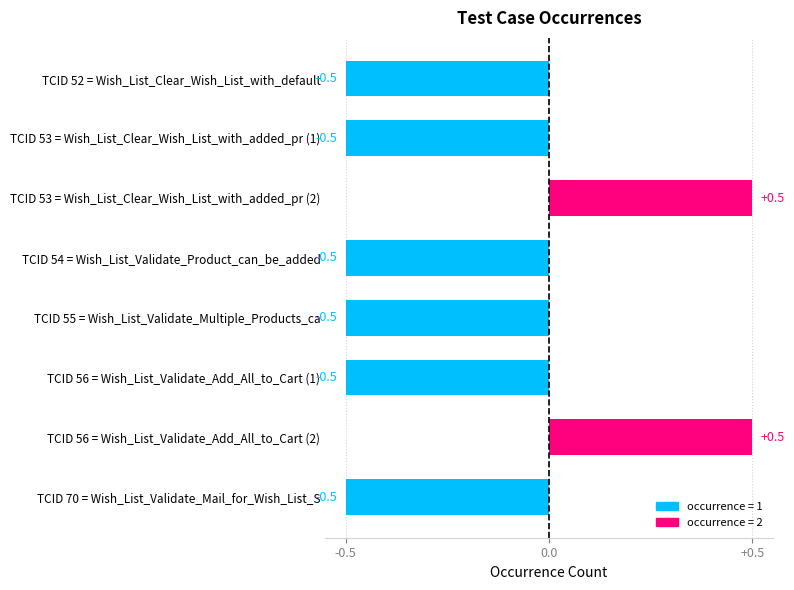

True or false: the data shows -0.8 at TCID 56 = Wish_List_Validate_Add_All_to_Cart (1).

False